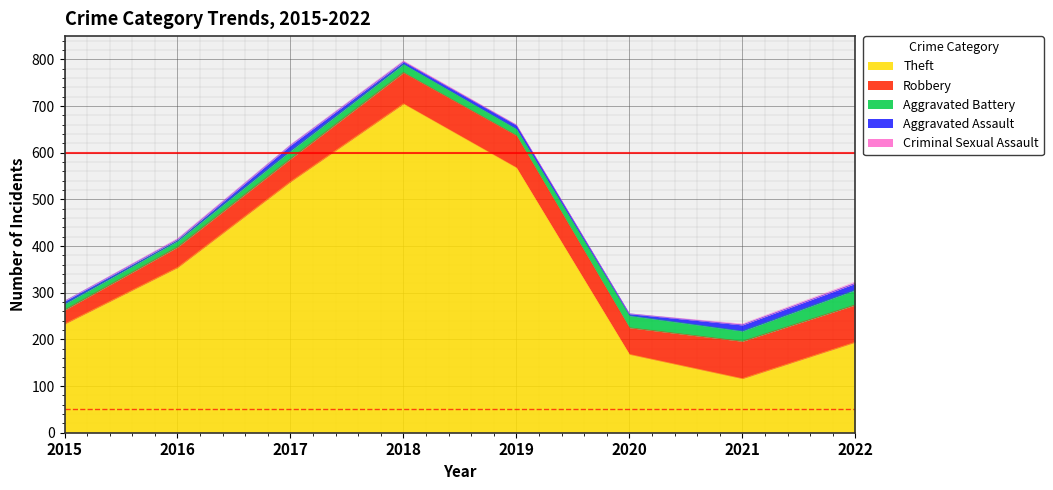

Between 2018 and 2022, which series saw the biggest shift?

Theft